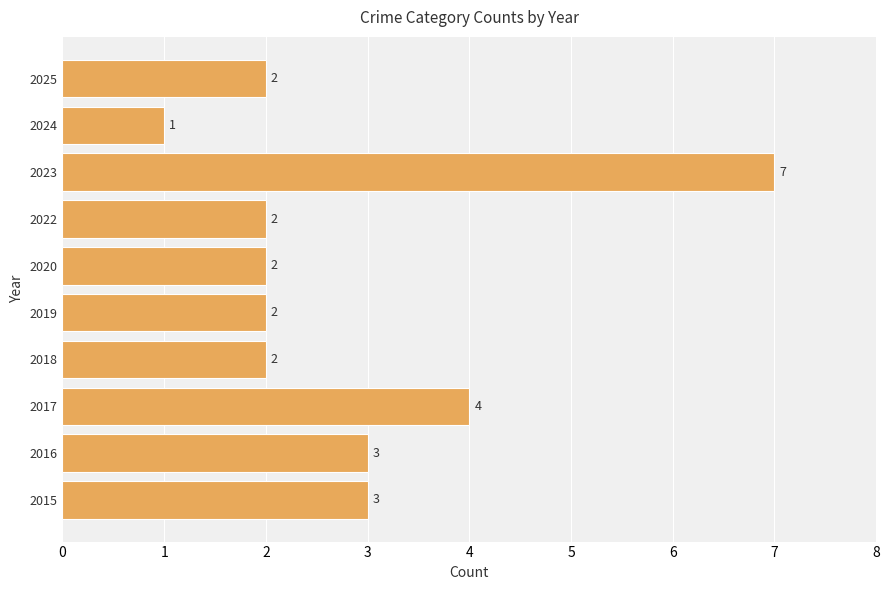

How many bars are there in total?

10